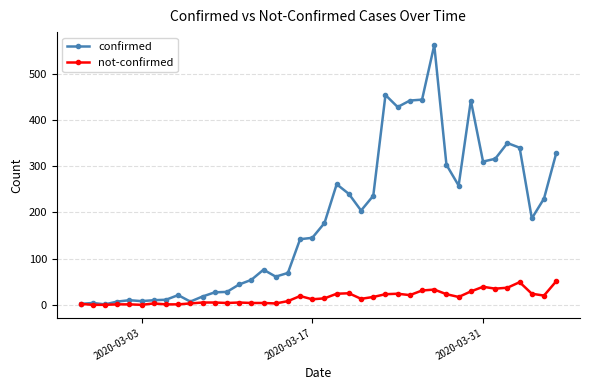

True or false: not-confirmed has more than 2 points higher than both neighbors.

True